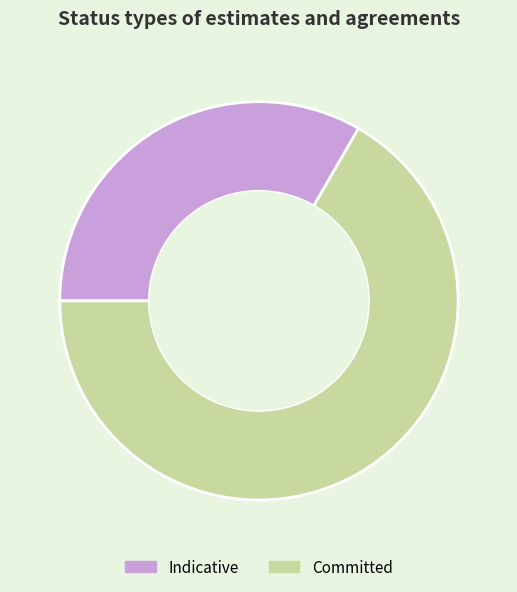

Does any single category account for the majority?

Yes